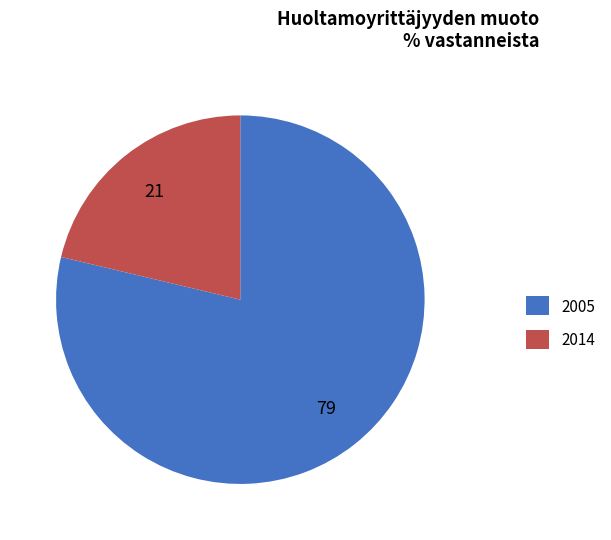

True or false: 2005 accounts for 79% of the total.

True